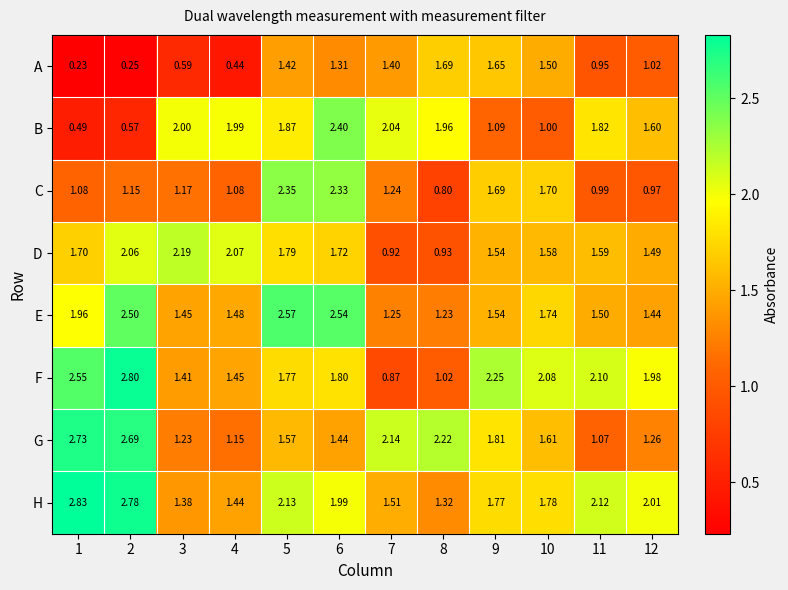

Rank the series at 2 from highest to lowest value.

F, H, G, E, D, C, B, A